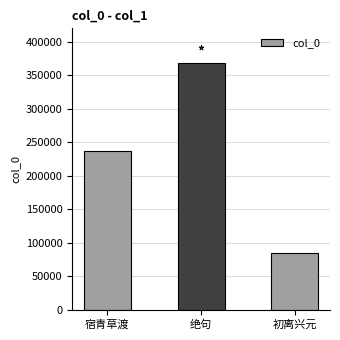

What is the label of the 3rd bar from the right?

宿青草渡